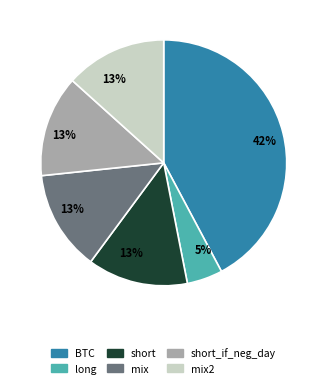

Is there a majority slice in this chart?

No